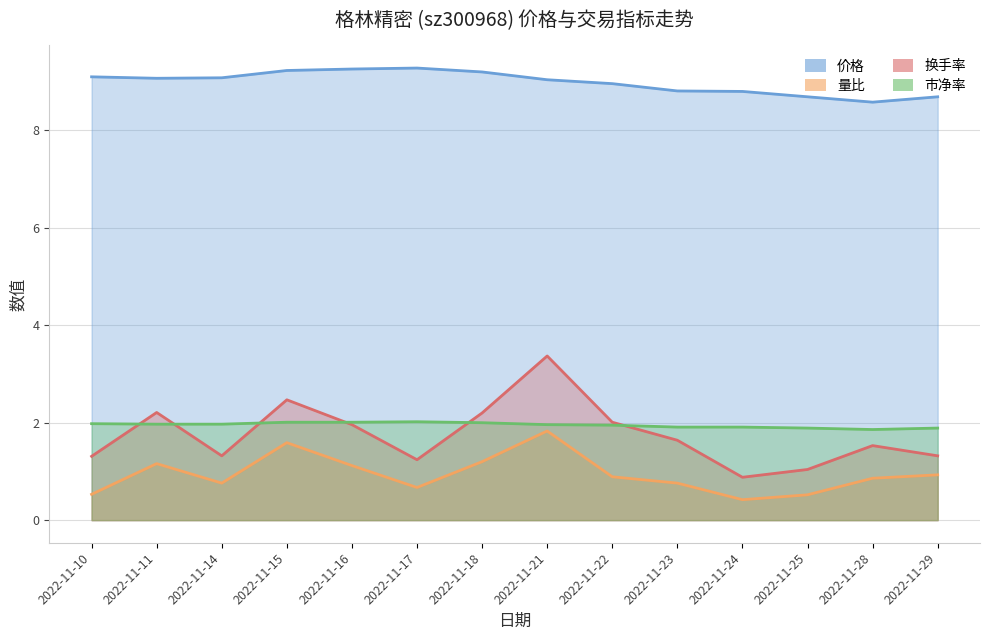

How many interior local valleys does the 价格 series have?

2